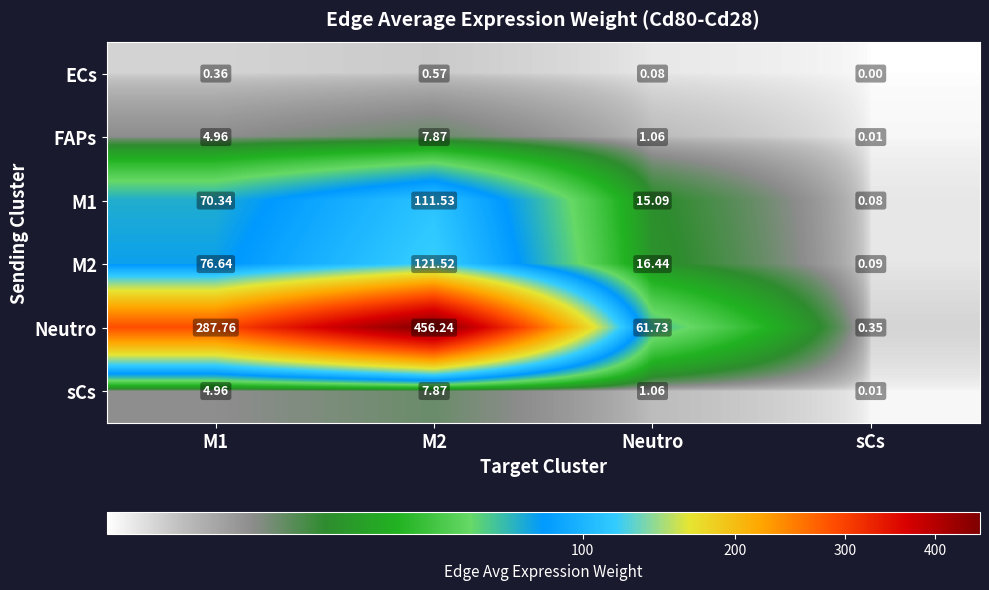

Which series has the widest spread of values?

Neutro